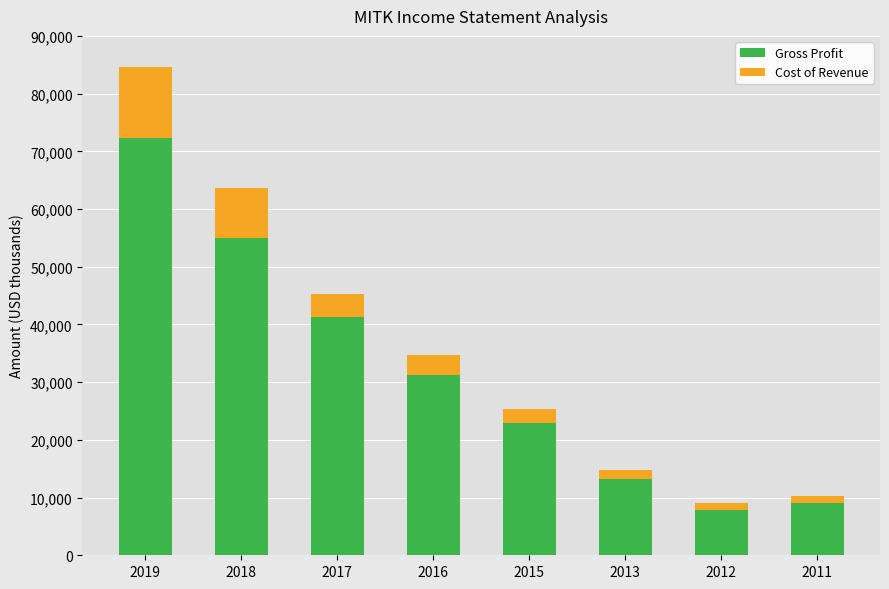

Is it true that Gross Profit equals 22900 at 2015?

True